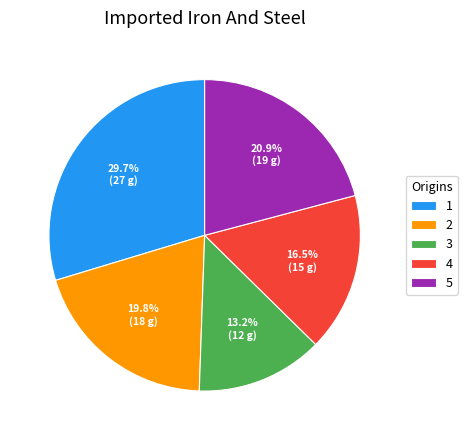

Is the sum of 1 and 4 greater than half?

No